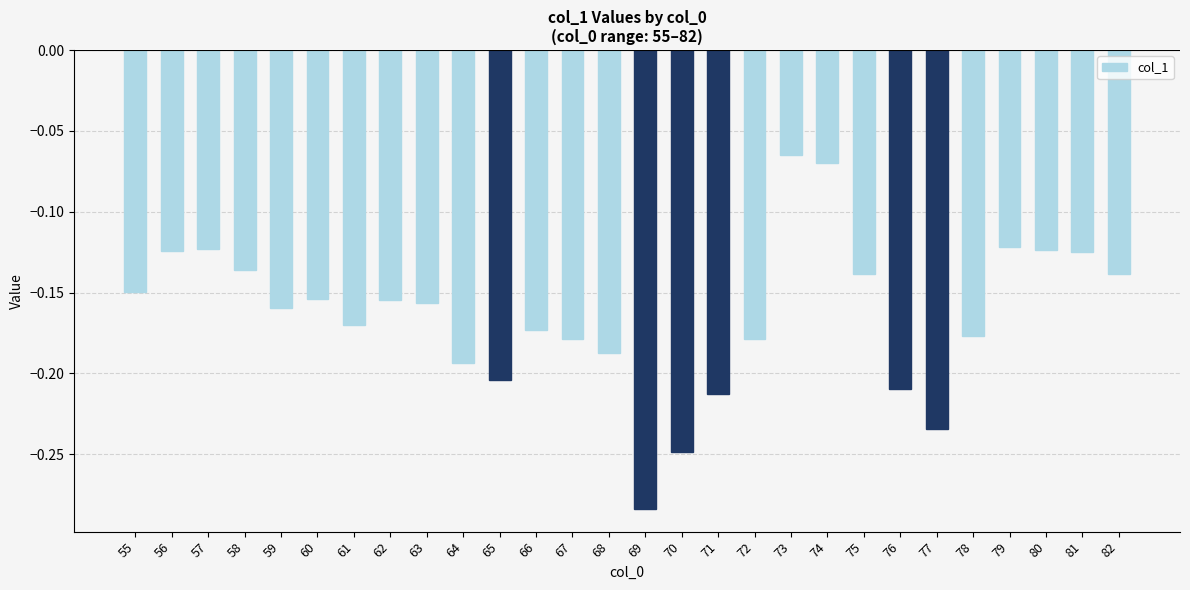

True or false: the data shows -0.1 at 59.

False